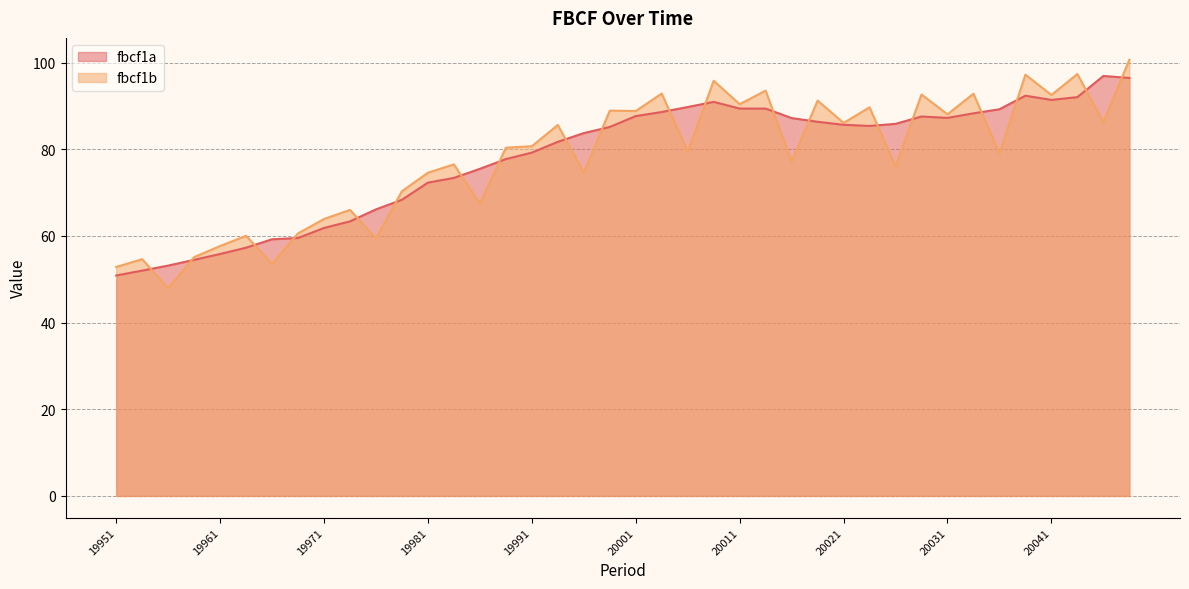

True or false: fbcf1a has more than 1 interior local peaks.

True